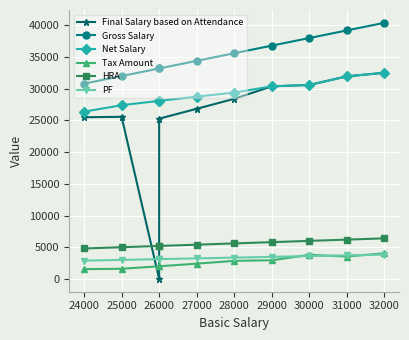

Rank the series by their maximum value, from lowest to highest.

PF, Tax Amount, HRA, Final Salary based on Attendance, Net Salary, Gross Salary